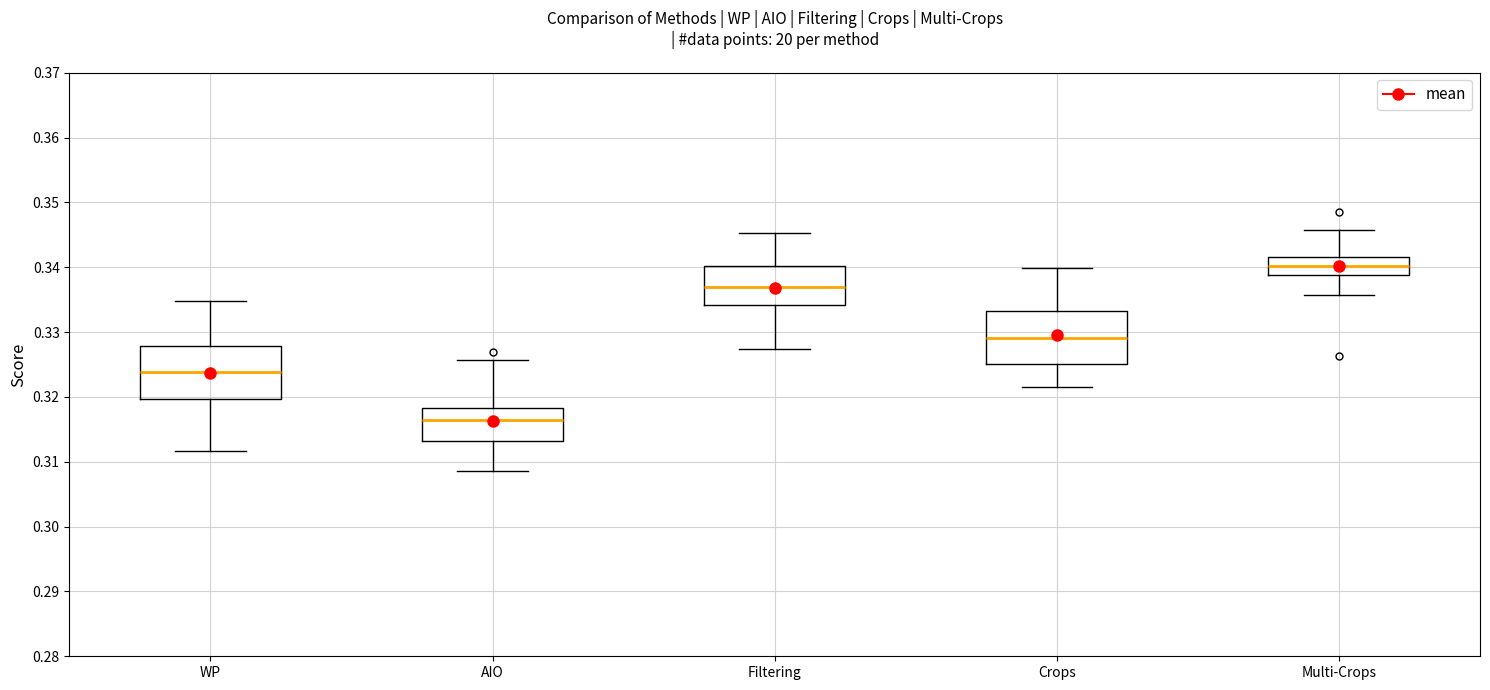

Which box's median line is the highest?

Multi-Crops